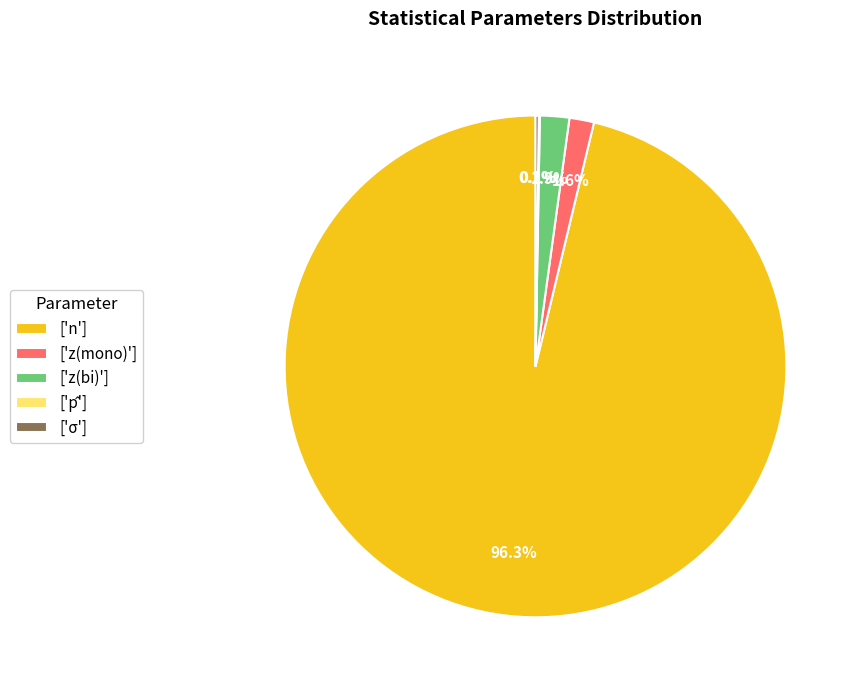

Which category has the biggest portion of the pie?

['n']